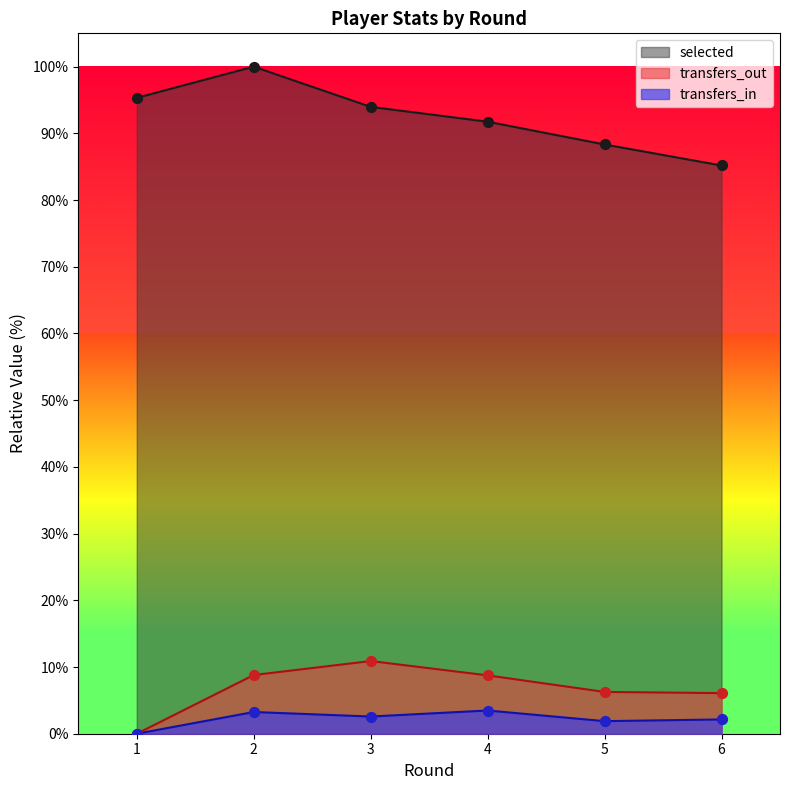

What is the total value across all series at 6?

93.4